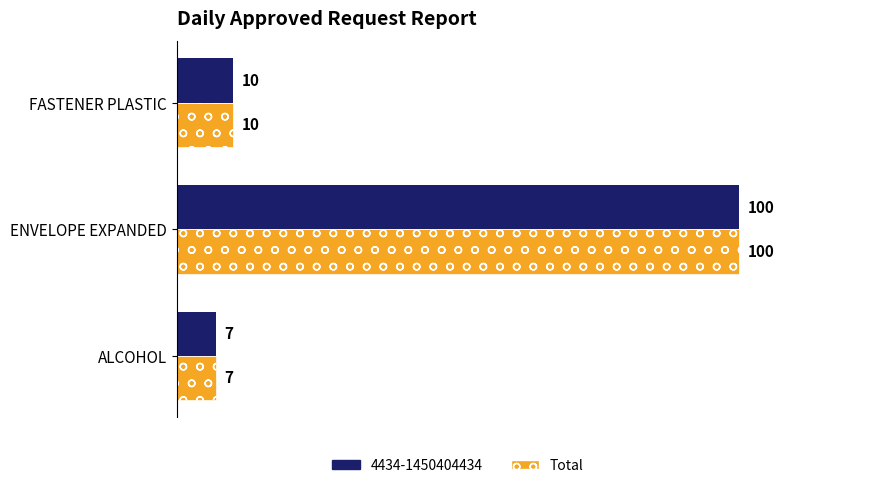

What is the total value across all series at FASTENER PLASTIC?

20